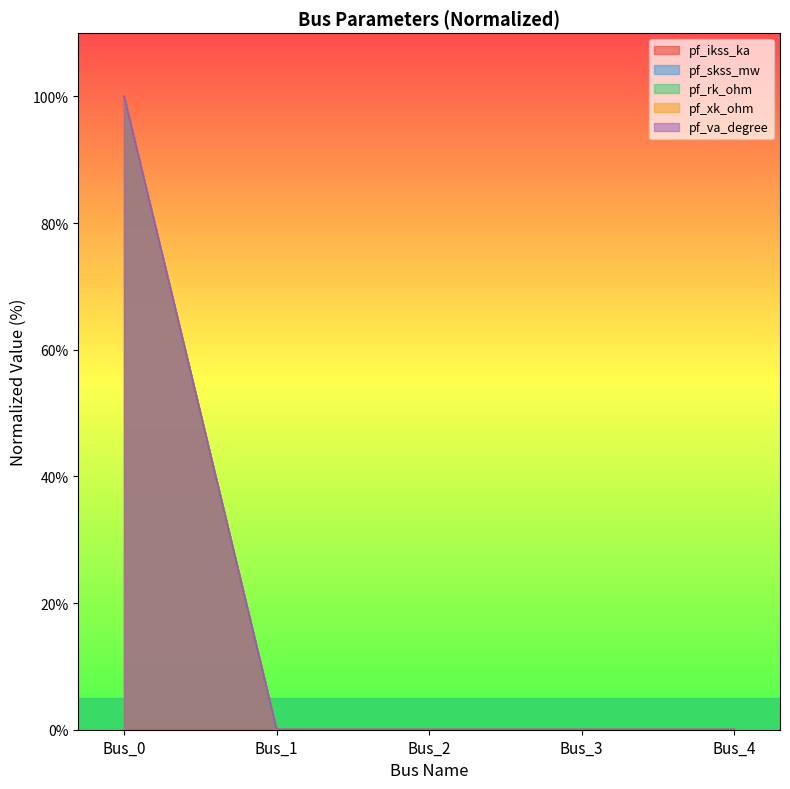

The pf_ikss_ka series shows -51 at Bus_1. True or false?

False